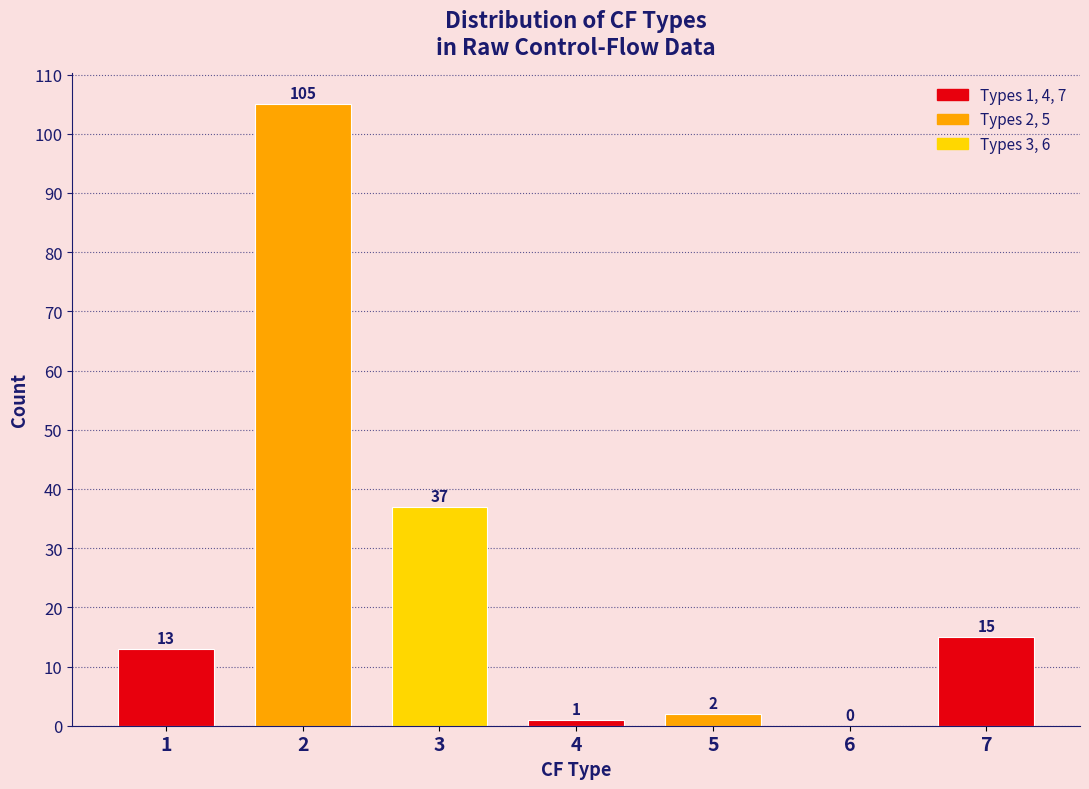

Reading left to right, extract all data points from this chart.

1=13	2=105	3=37	4=1	5=2	6=0	7=15